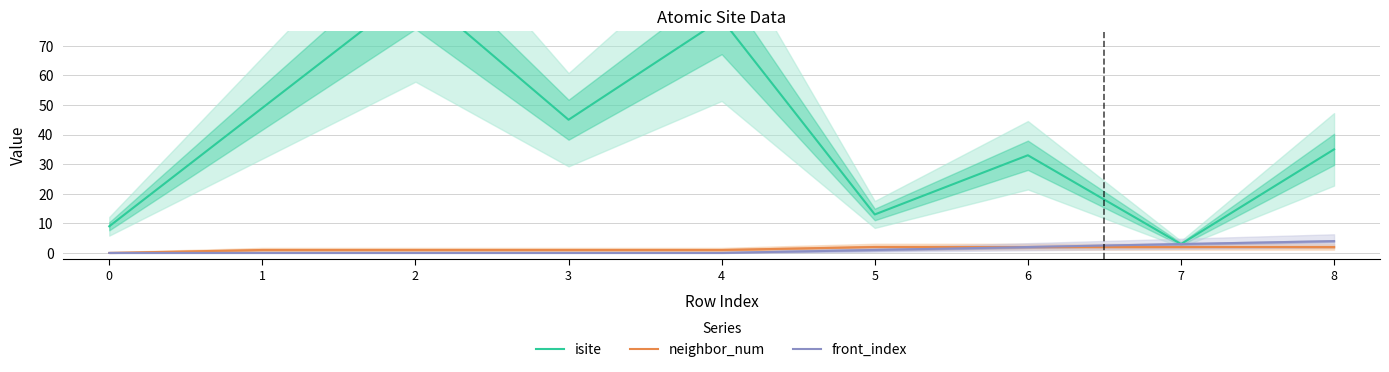

What is the value of the isite point at the 3rd from the left?

89